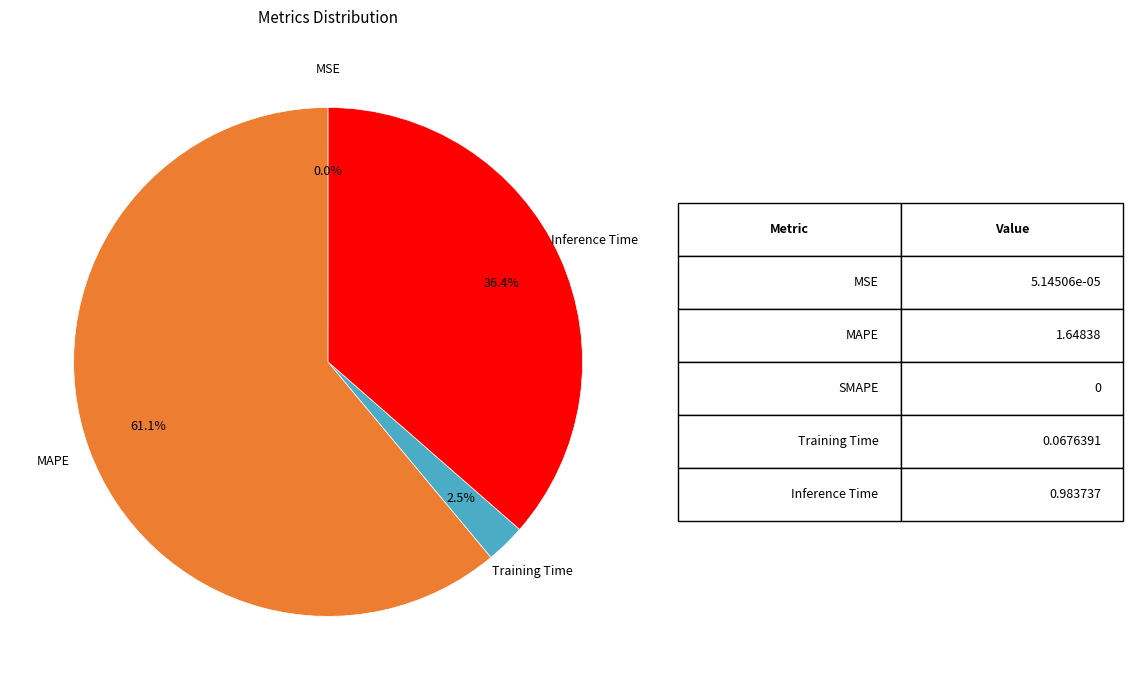

To the nearest percent, what is the difference between the largest and smallest slice percentages?

61%